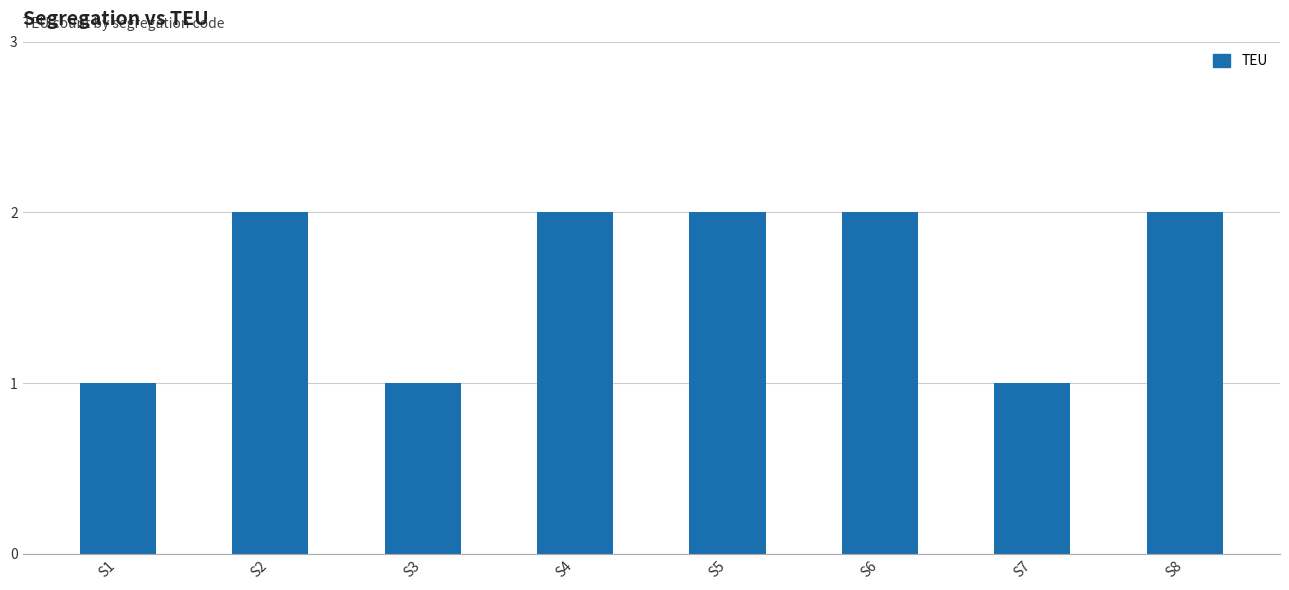

What is the value of the 4th bar from the left?

2